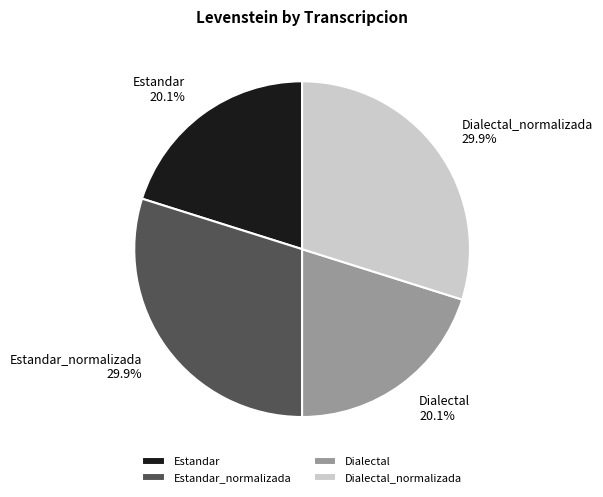

Approximately how many times larger is the value at Estandar_normalizada compared to Dialectal?

1.5